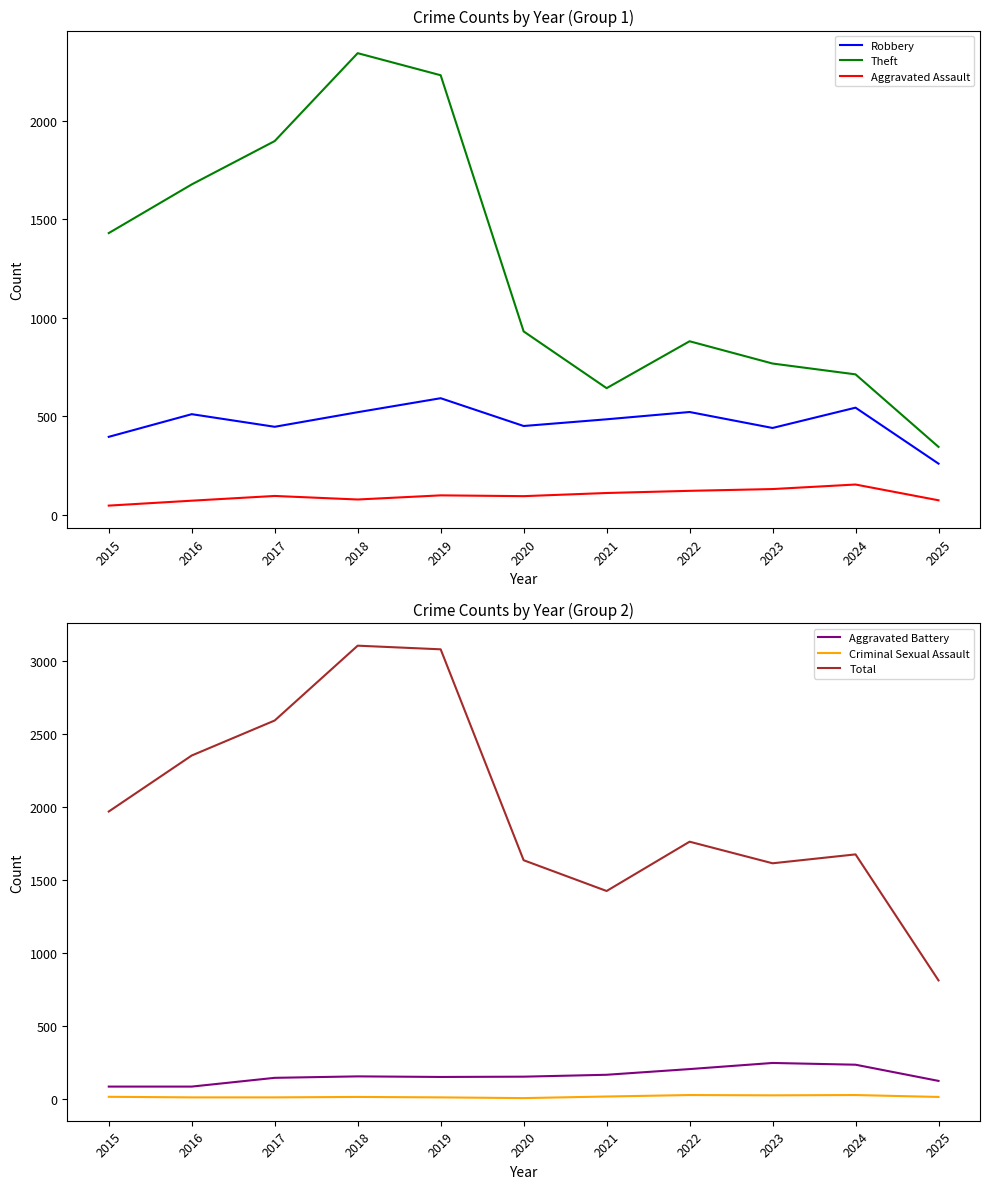

Is it true that Total equals 878 at 2024?

False